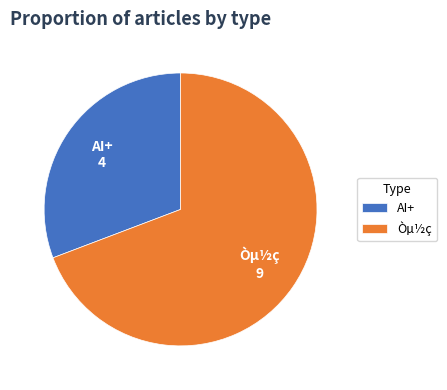

True or false: Òµ½ç accounts for 79% of the total.

False